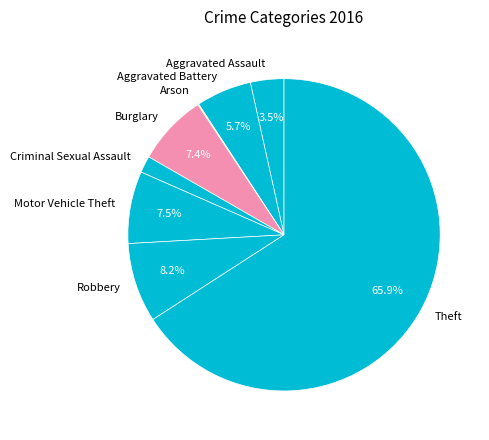

To the nearest percent, what percentage of the pie is Aggravated Battery?

6%